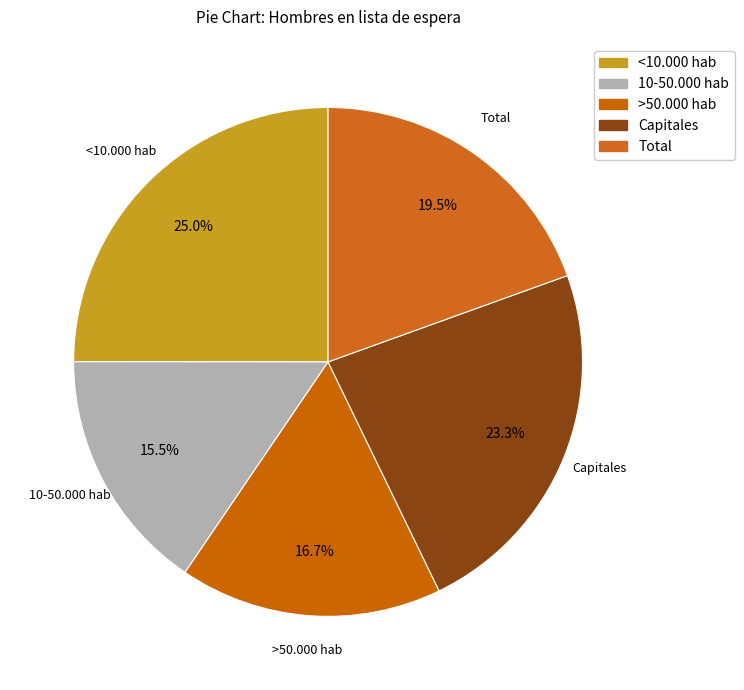

To the nearest percent, what is the average slice percentage?

20%